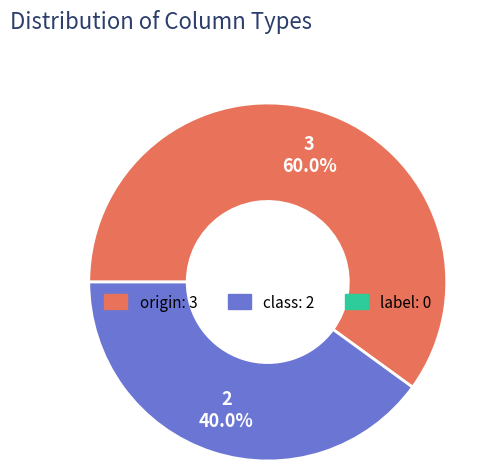

Does any single category account for the majority?

Yes